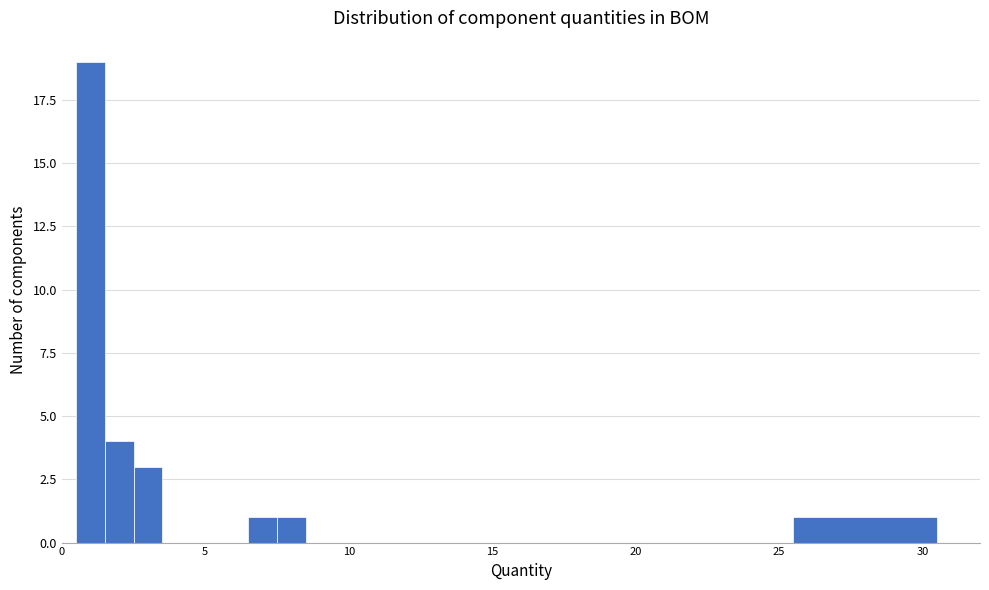

Read against the x-axis, roughly where is the centre of the tallest bar?

1.0